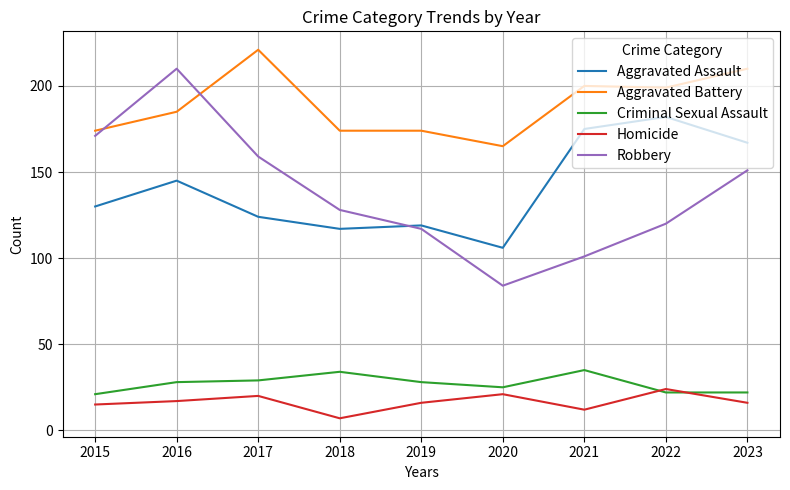

How many categories are shown in the chart?

9